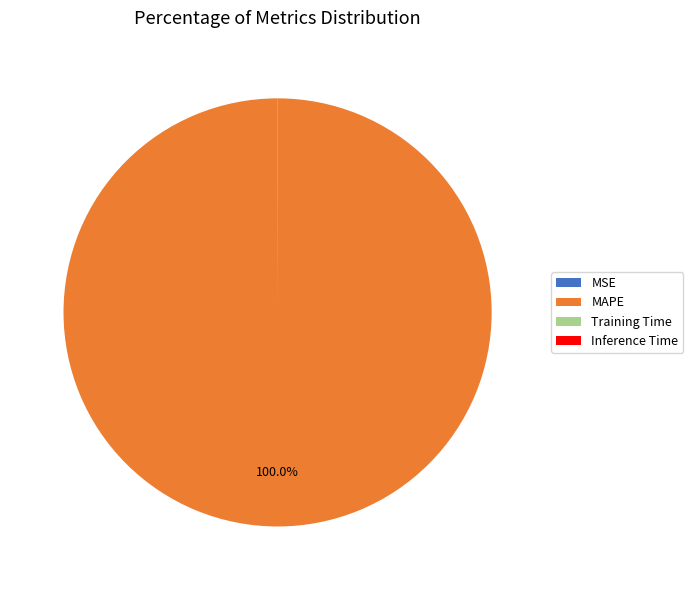

Which category has the biggest portion of the pie?

MAPE